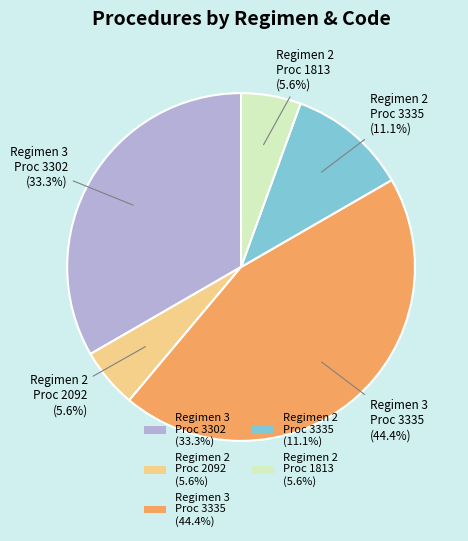

Which category has the biggest portion of the pie?

Regimen 3 Proc 3335 (44.4%)